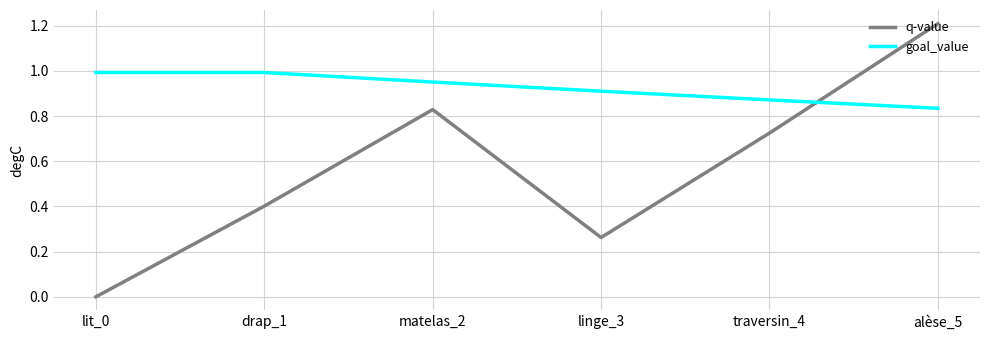

What is the total value across all series at alèse_5?

2.0